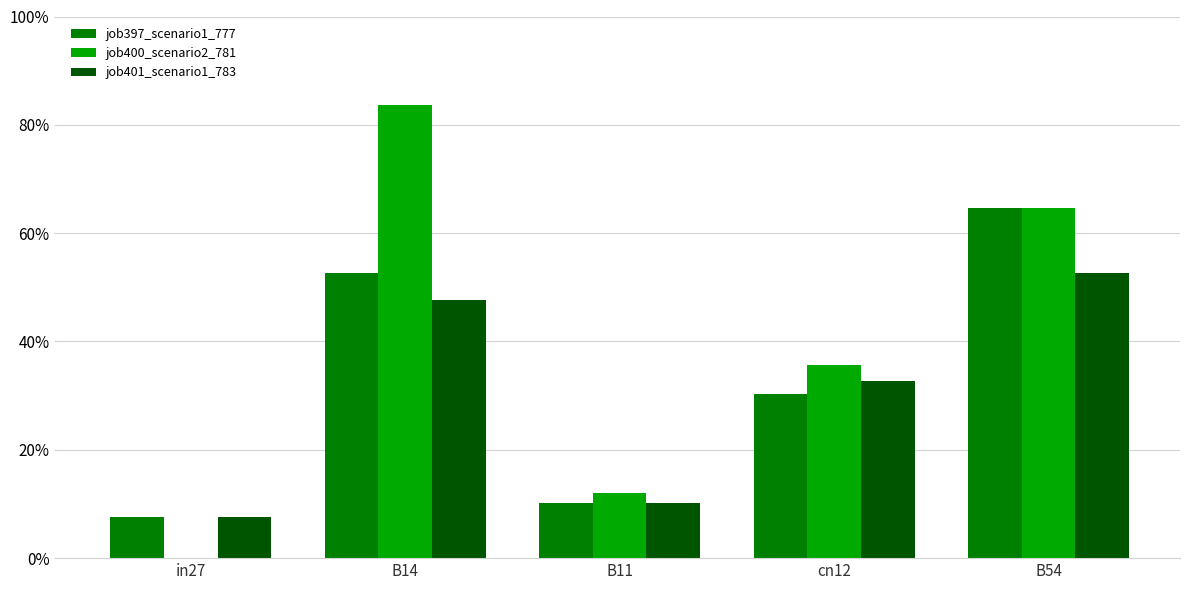

What value does the job397_scenario1_777 series have at B11?

0.1